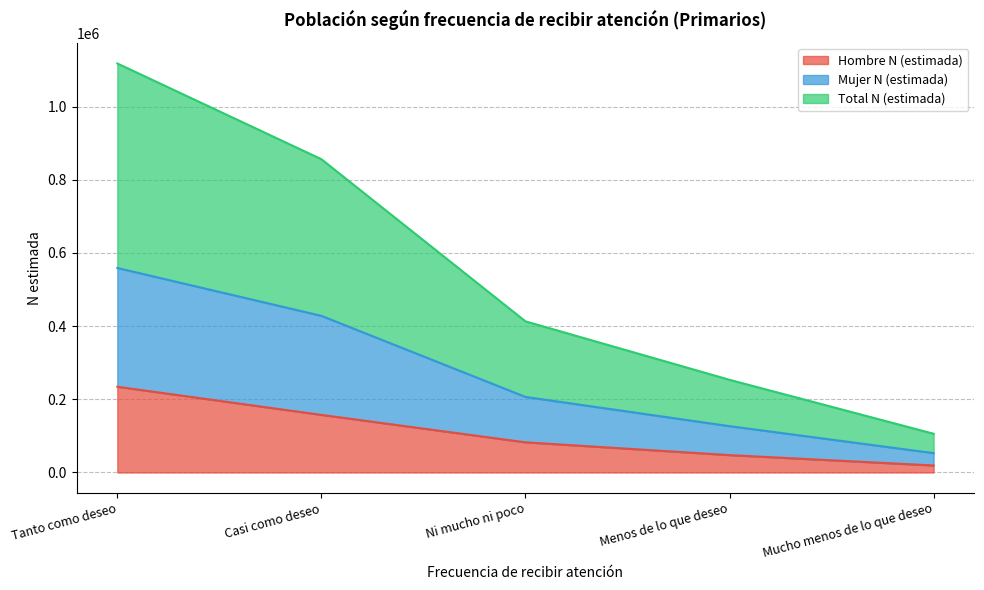

What is the label of the 3rd point from the left?

Ni mucho ni poco